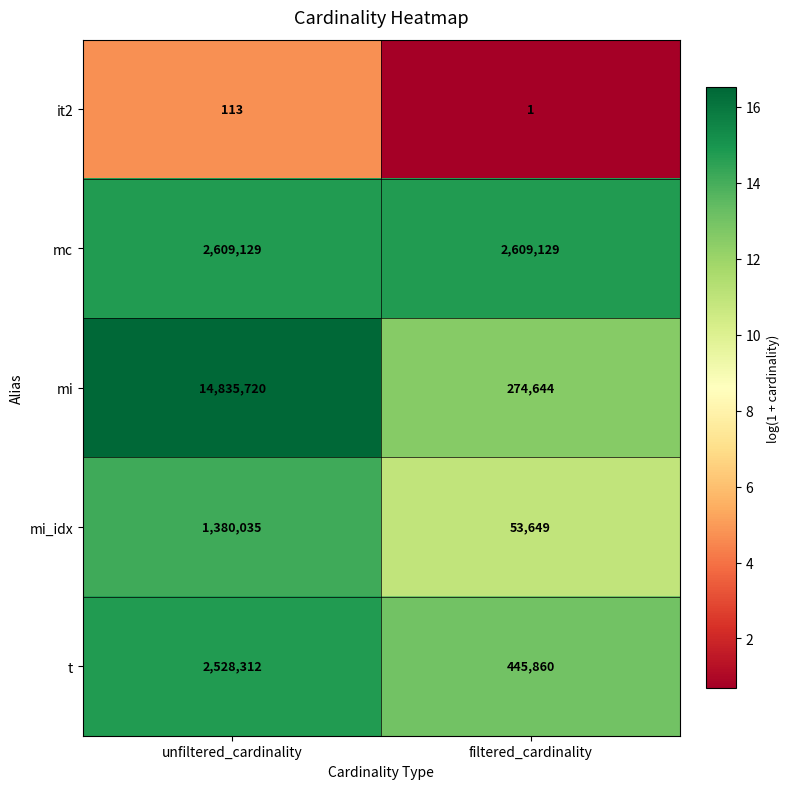

What is the lowest value of the mc series?

2609129